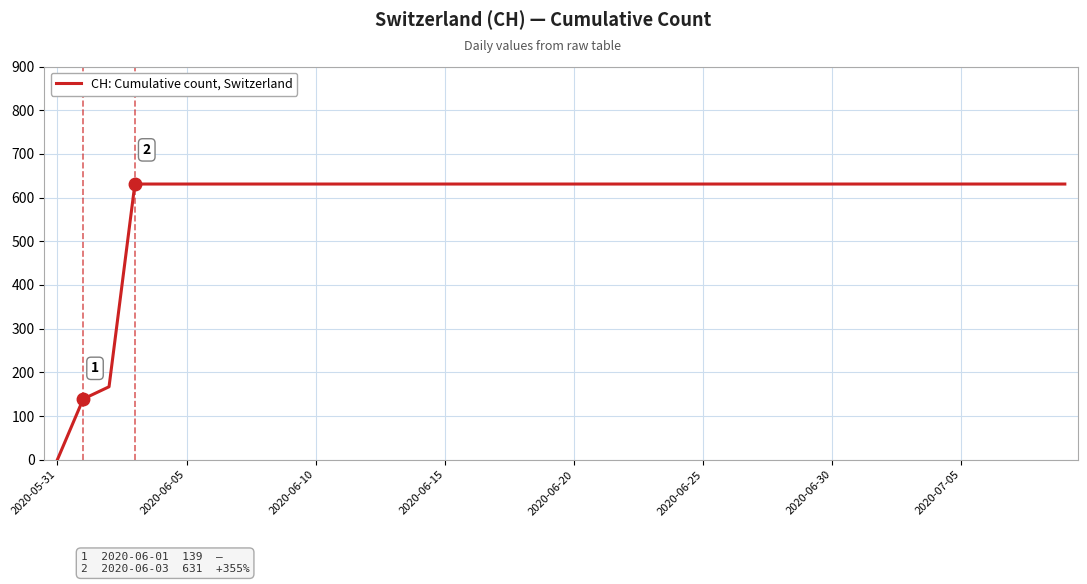

What is the difference between the maximum and minimum values?

631